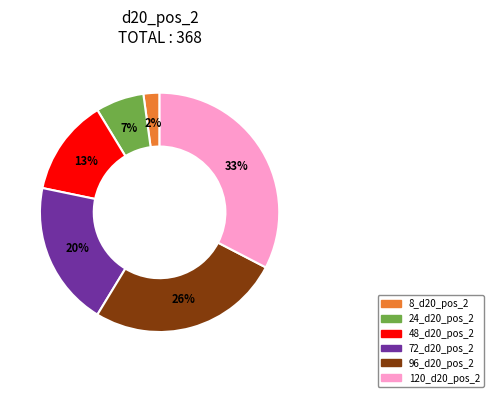

To the nearest percent, what is the average slice percentage?

17%